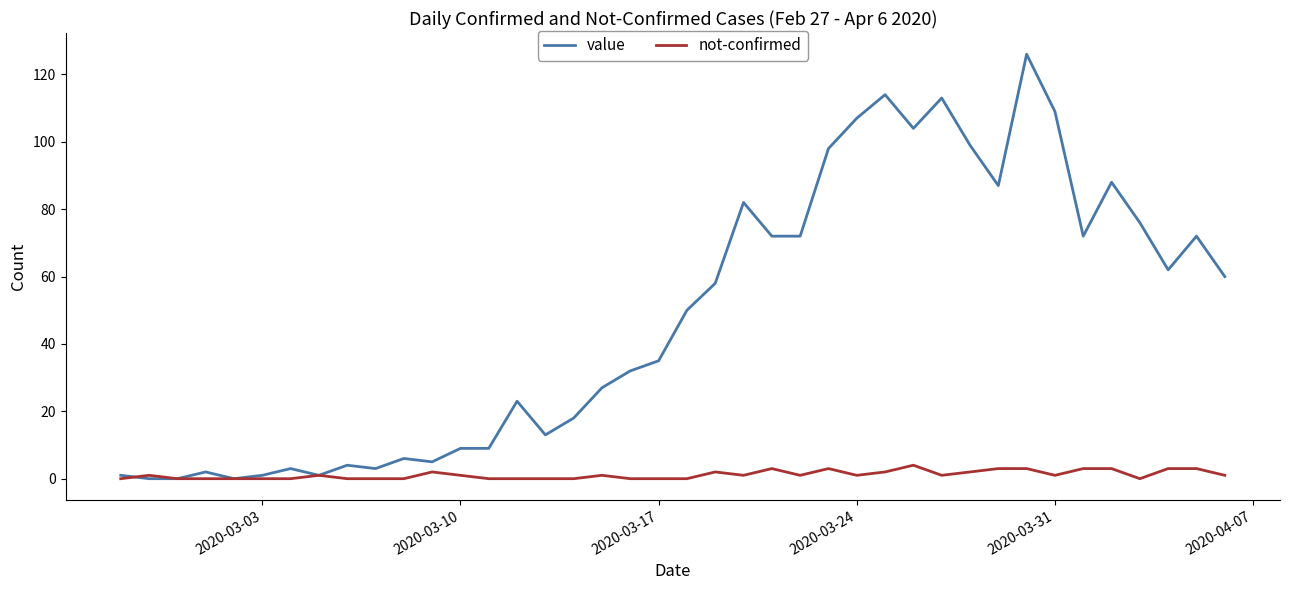

Which series has the largest range (max minus min)?

value